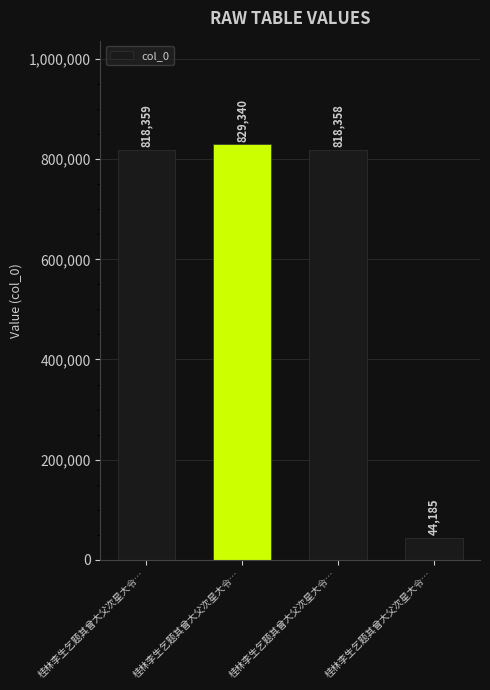

Does the chart contain any negative values?

No